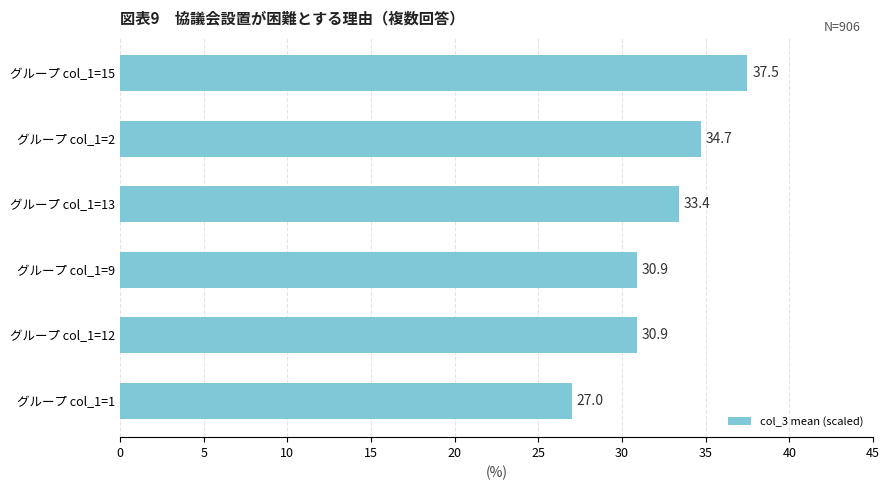

What is the label of the 1st bar from the top?

グループ col_1=15